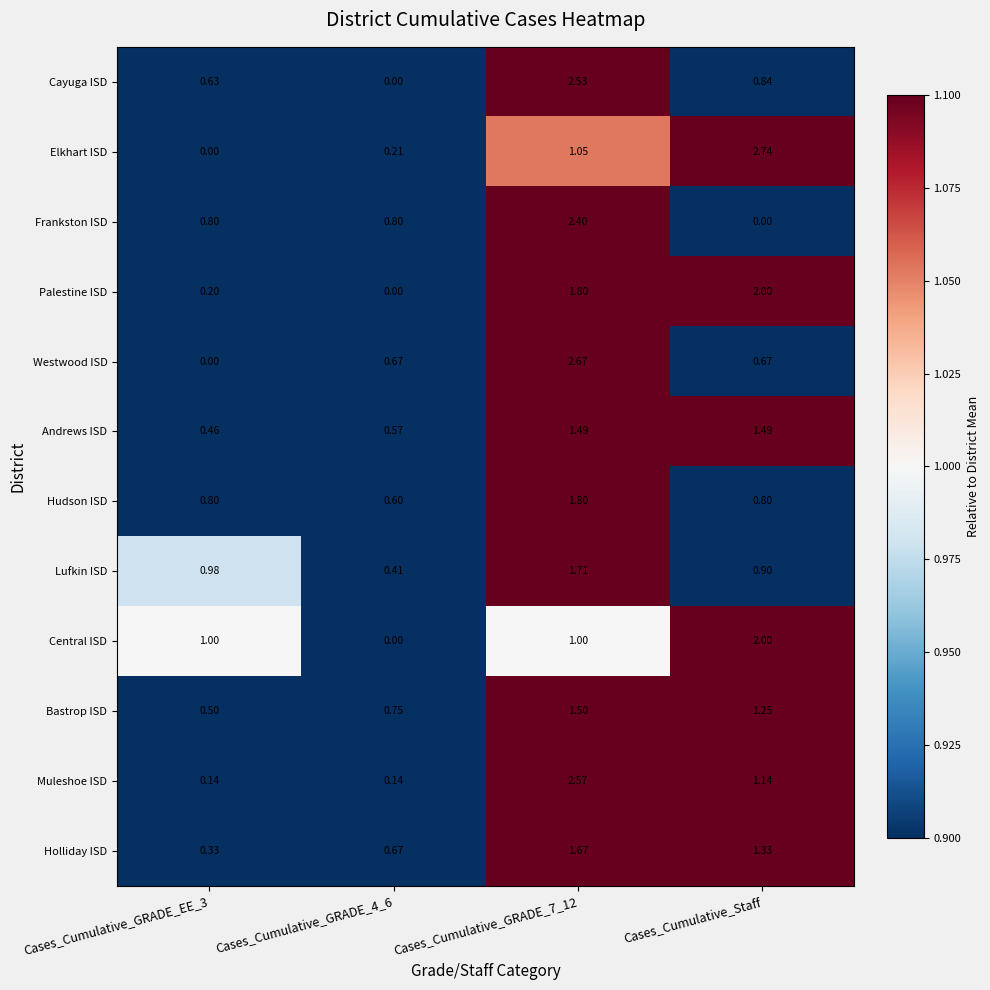

At which label does Palestine ISD reach its peak?

Cases_Cumulative_Staff